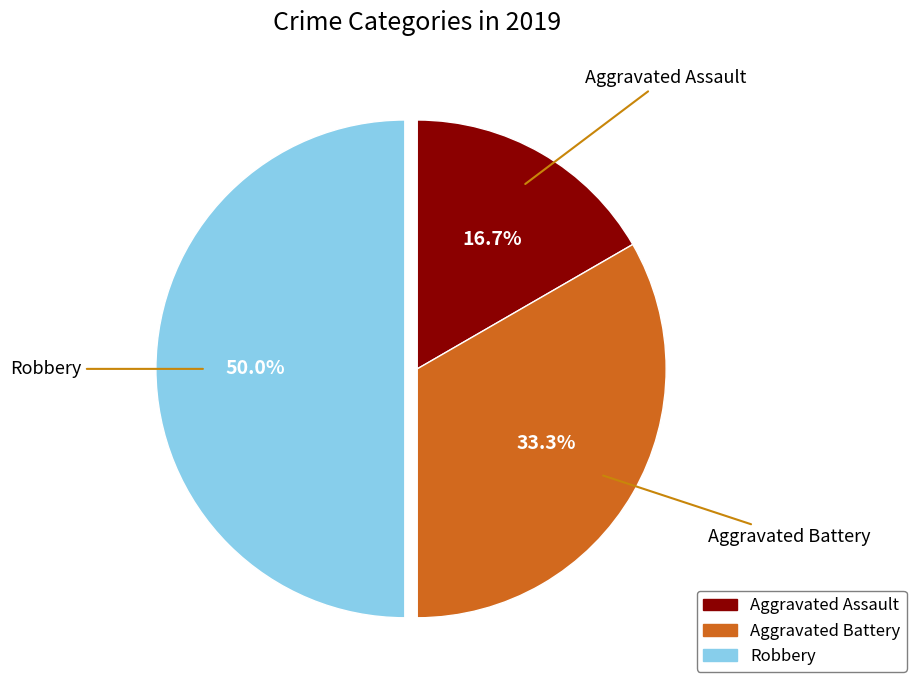

Which category has the smallest portion of the pie?

Aggravated Assault